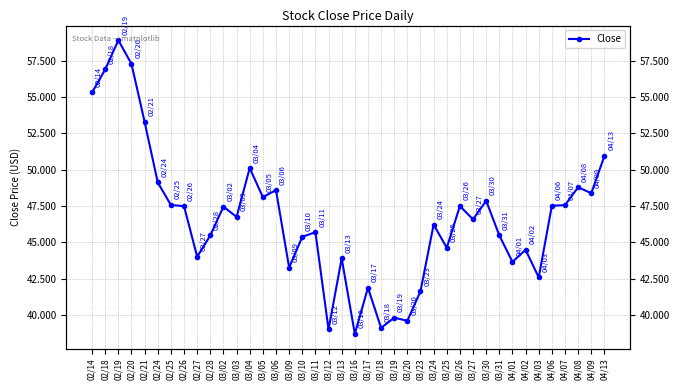

The value at 02/20 is 57.3. True or false?

True